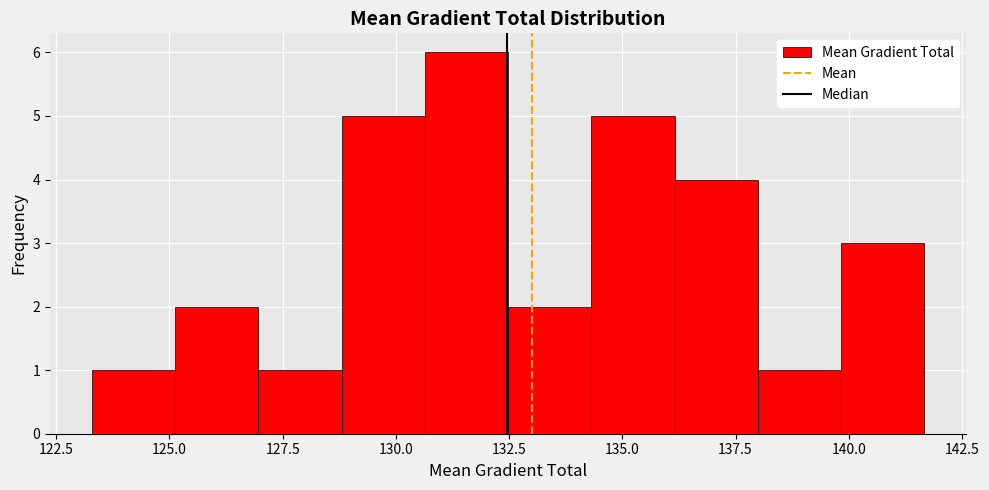

Around what value on the x-axis is the tallest bar? Give the approximate position of its centre, as read against the axis.

131.5